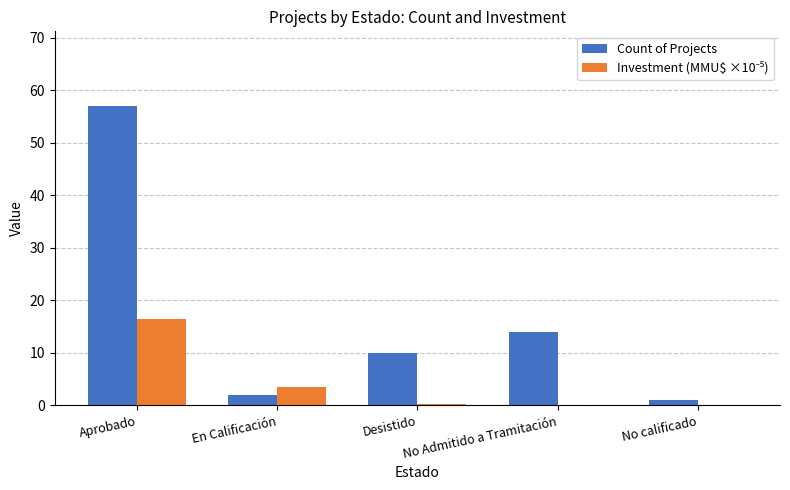

What is the sum of the Count of Projects values at Desistido and No Admitido a Tramitación?

24.0